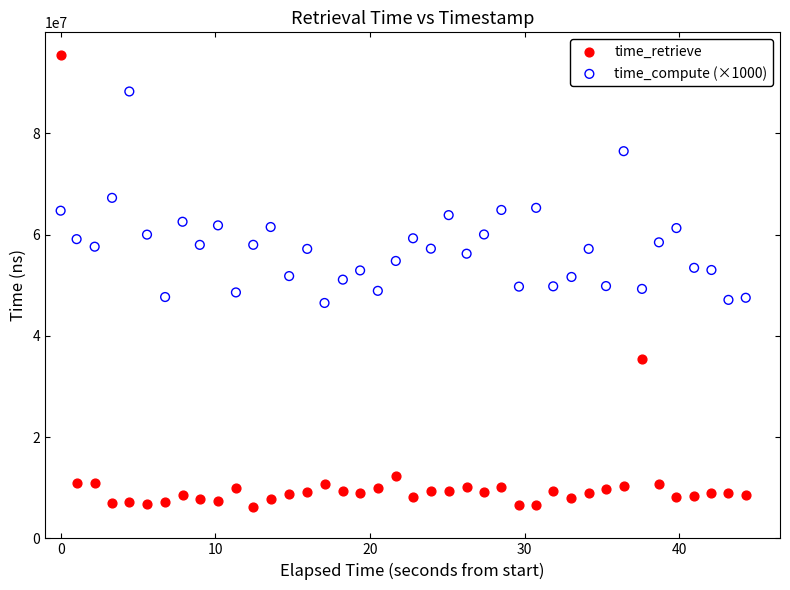

Across all data points, what is the range of Y values (max minus min)?

89302235